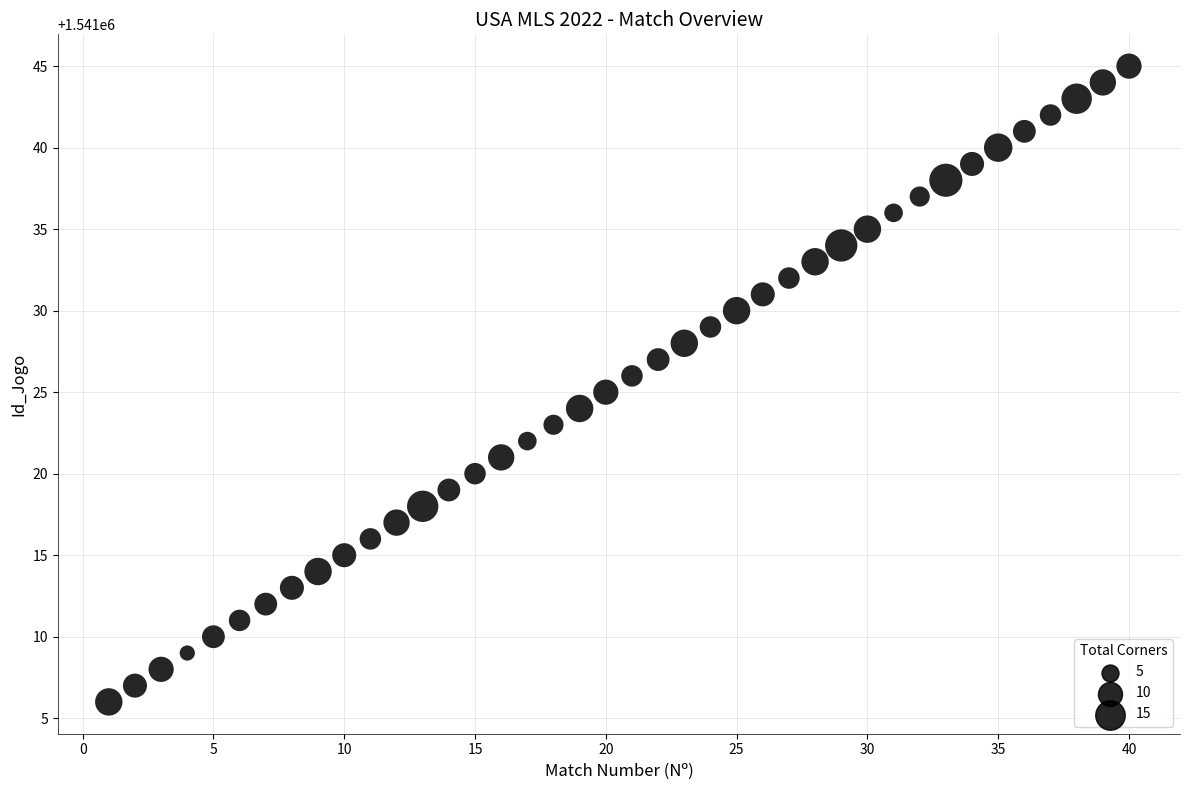

What is the range of Y values (max minus min)?

39